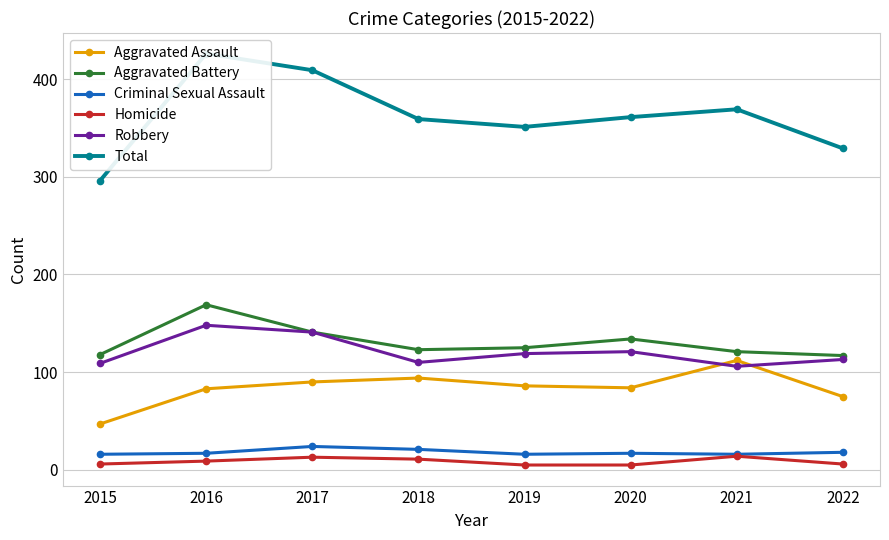

What is the spread (max minus min) of values at 2016?

417